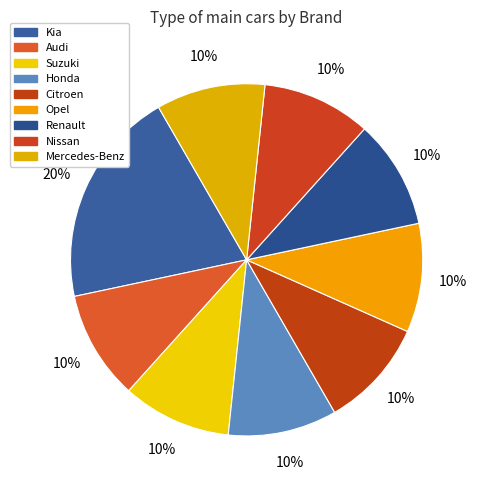

What is the ratio of the value at Renault to the value at Mercedes-Benz?

1.0